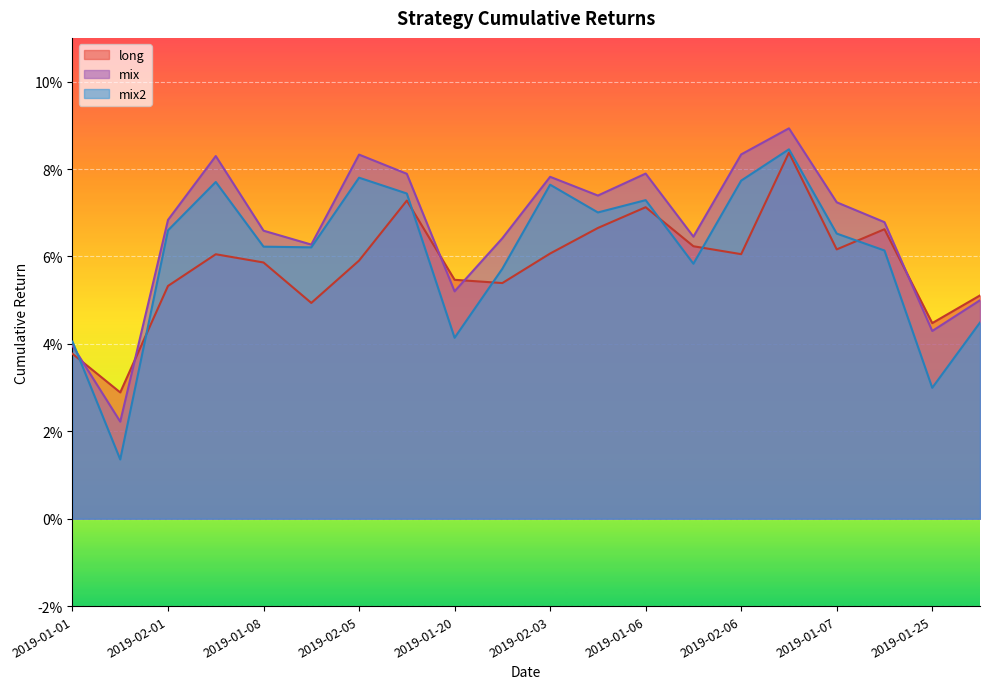

True or false: mix has a value of 0.1 at 2019-01-28.

True